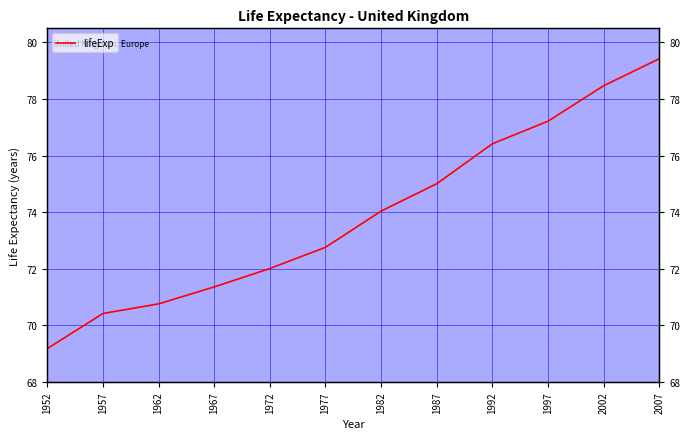

The chart shows a value of 75.0 at 1987. True or false?

True